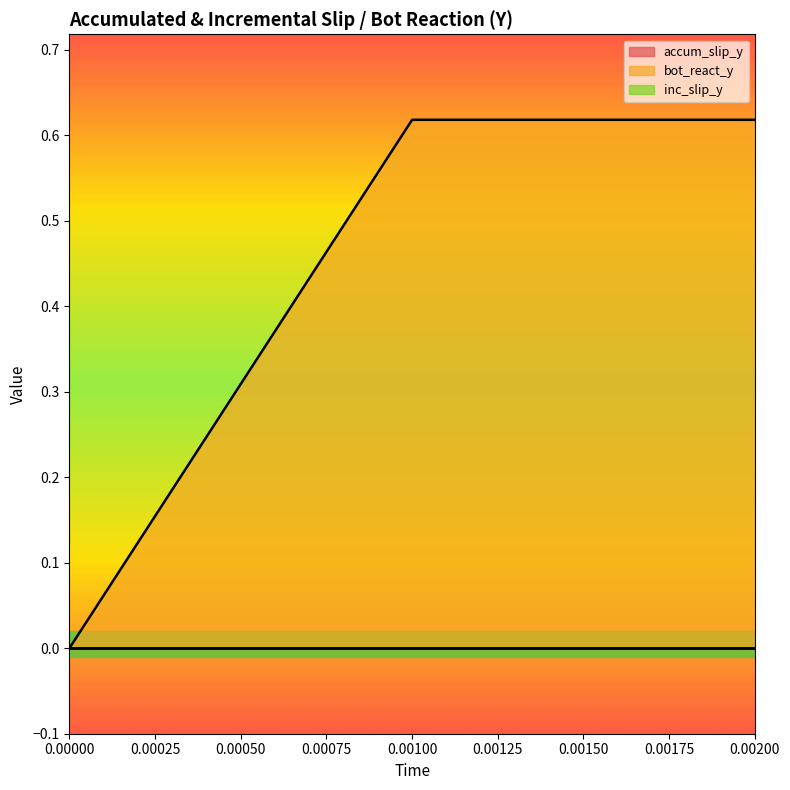

Is the value of bot_react_y at 0 greater than the value of inc_slip_y at 0.002?

No